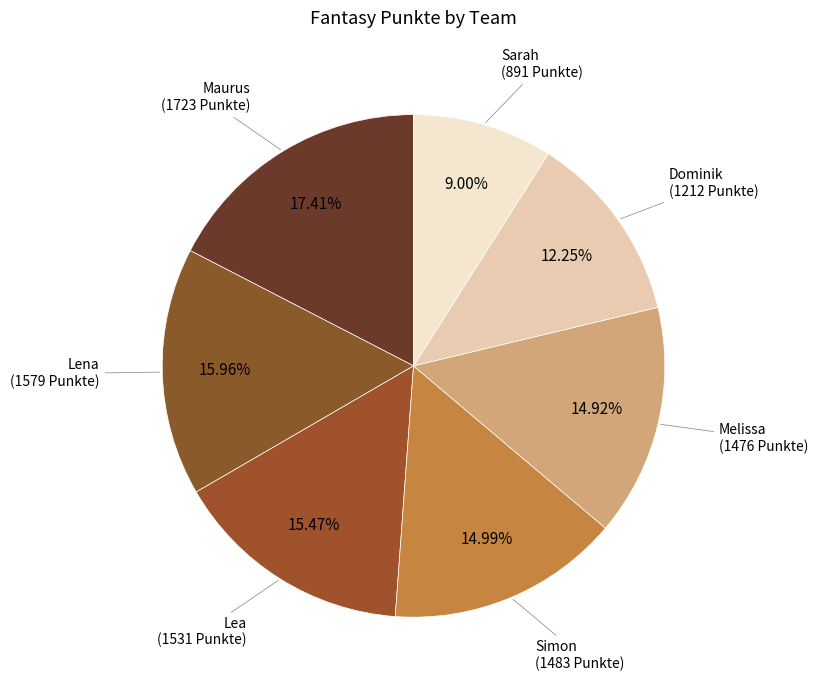

Which category has the biggest portion of the pie?

Maurus